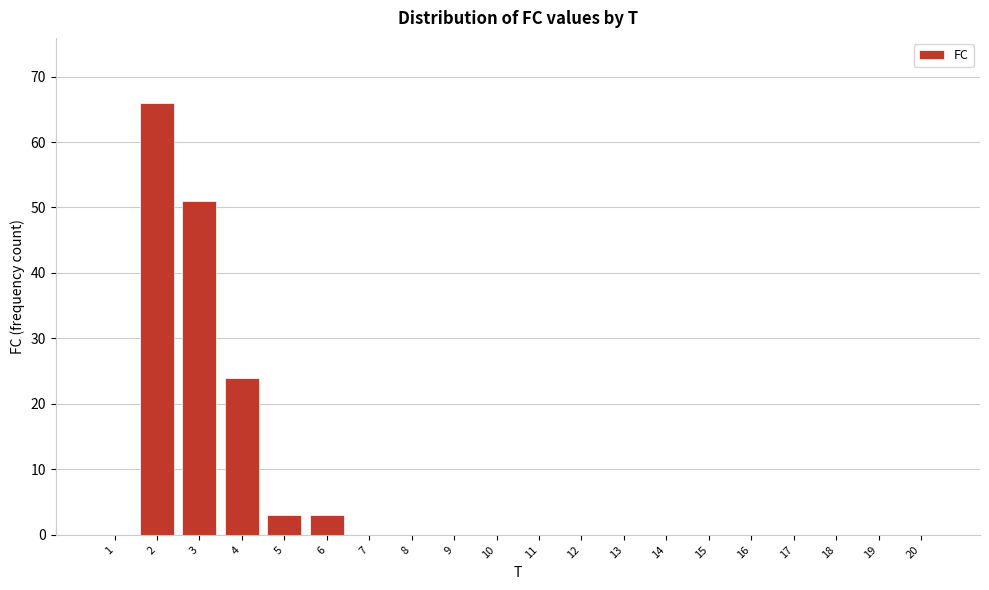

Reading right to left, list all the values displayed in this chart.

20=0	19=0	18=0	17=0	16=0	15=0	14=0	13=0	12=0	11=0	10=0	9=0	8=0	7=0	6=3	5=3	4=24	3=51	2=66	1=0